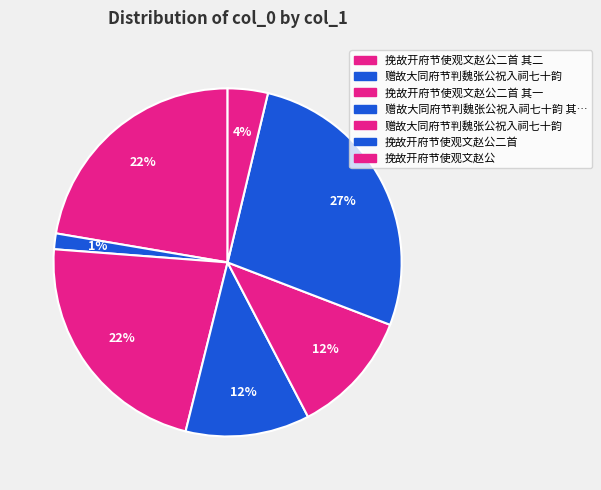

Is there any slice that represents more than half of the pie?

No